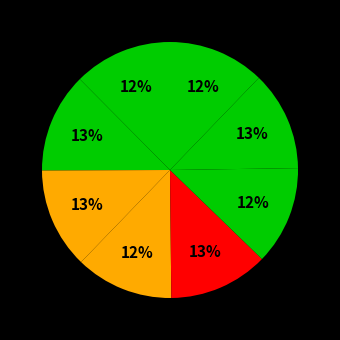

Is there a majority slice in this chart?

No